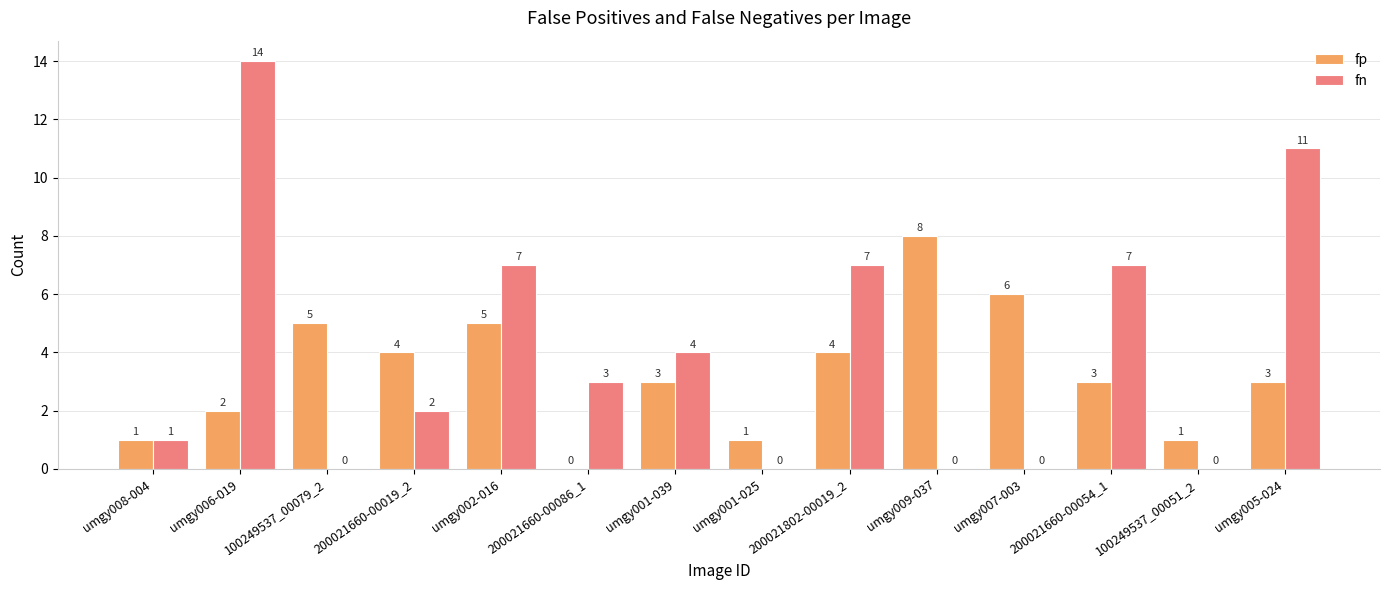

Is it true that fn equals 14 at umgy006-019?

True